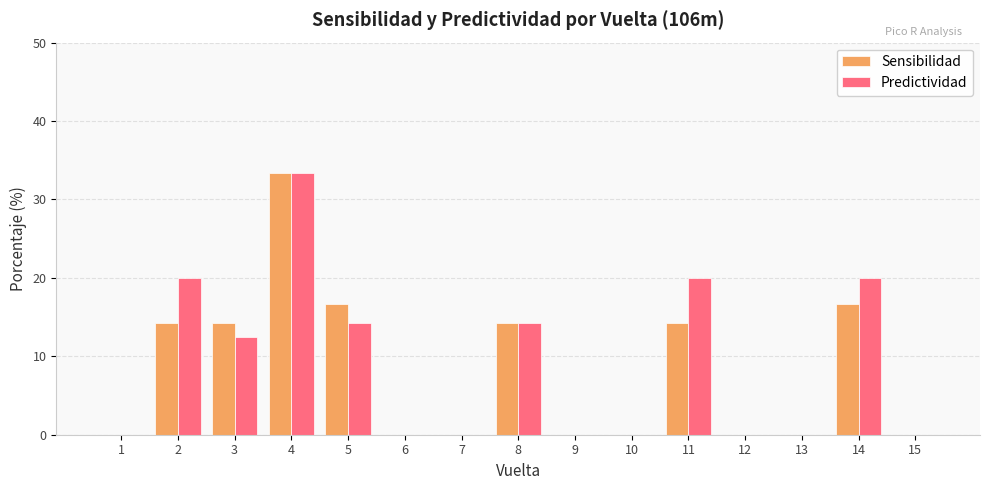

Read the Sensibilidad value at 8.

14.3